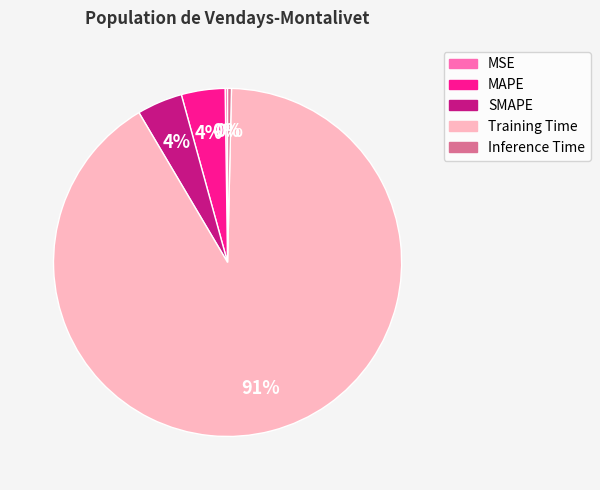

The Training Time slice represents 91% of the pie. True or false?

True